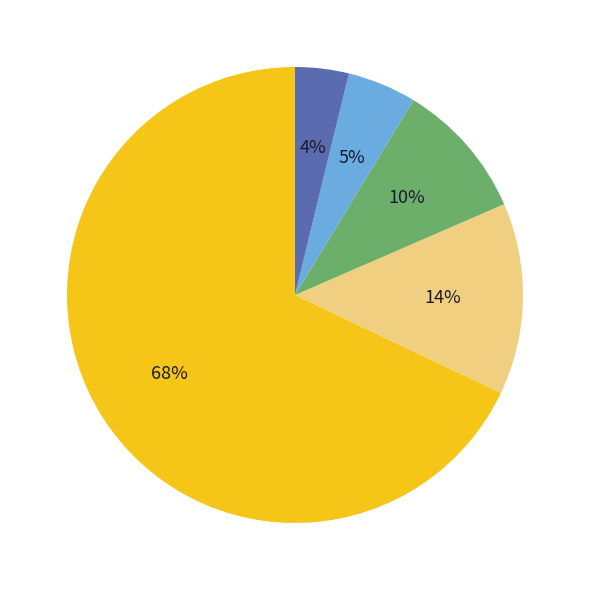

To the nearest percent, what is the average slice percentage?

20%